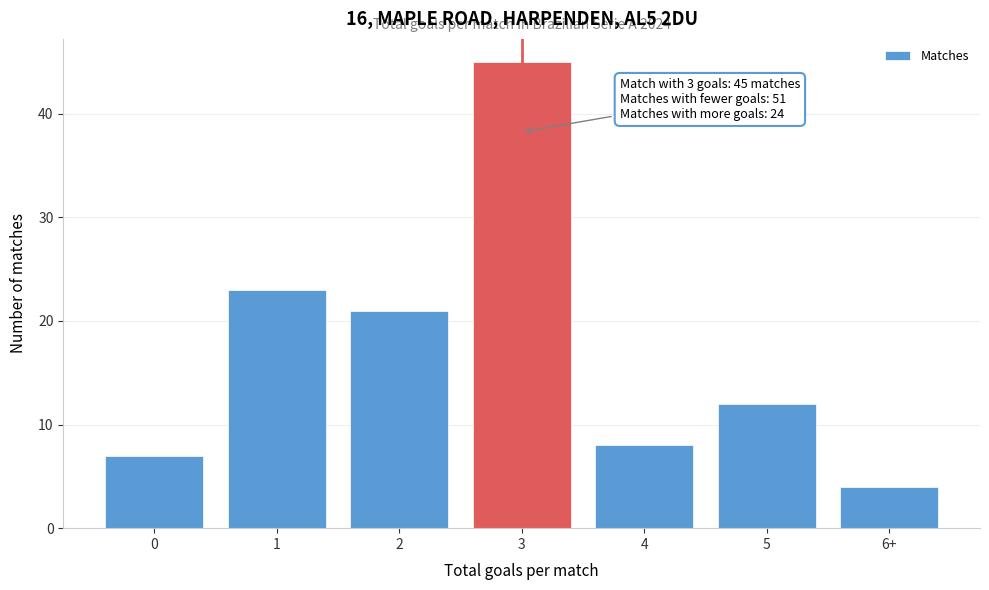

Reading left to right, list all the values displayed in this chart.

0=7	1=23	2=21	3=45	4=8	5=12	6+=4